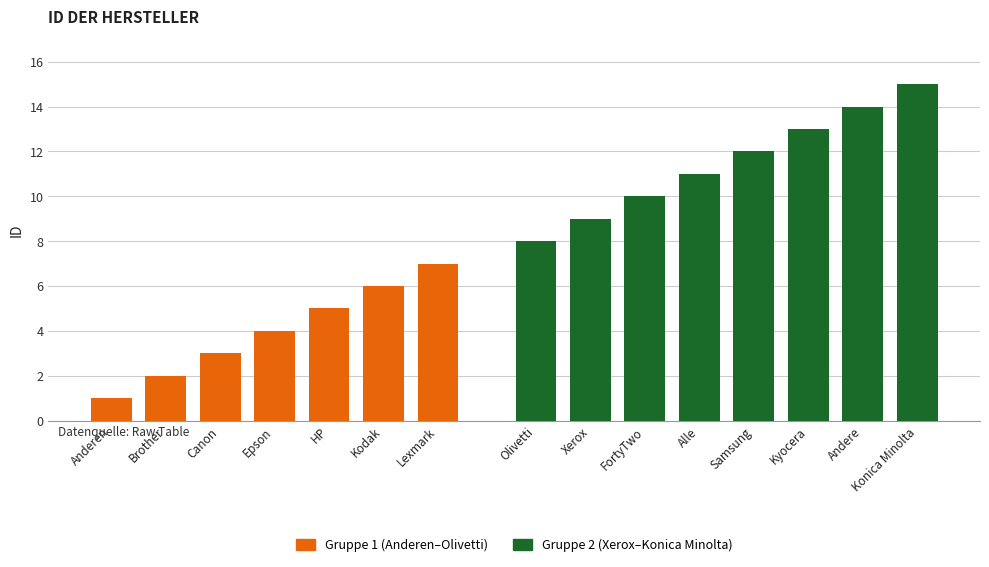

How many bars are there in total?

15